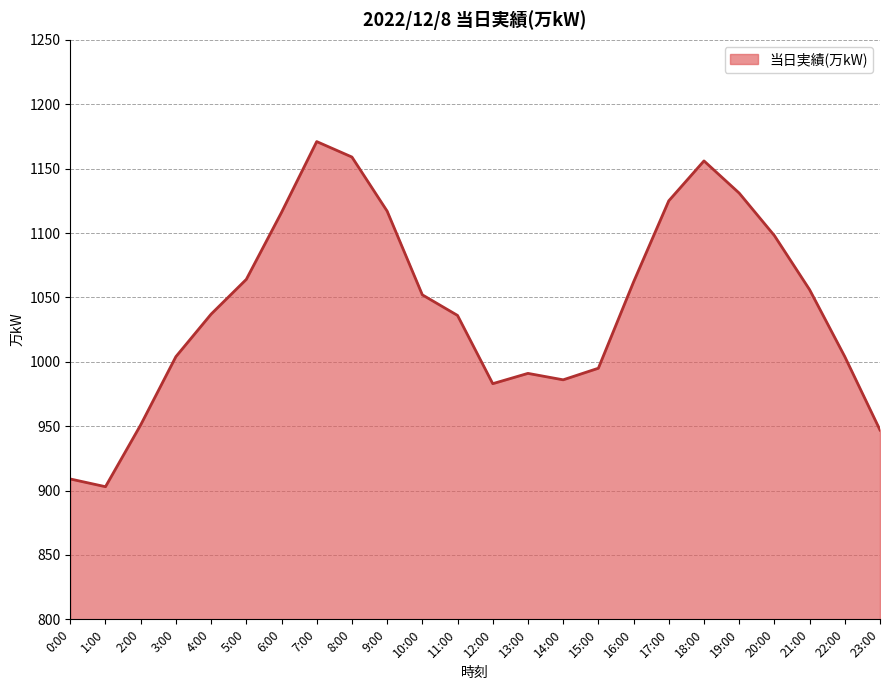

What is the change in value from 3:00 to 18:00?

+152